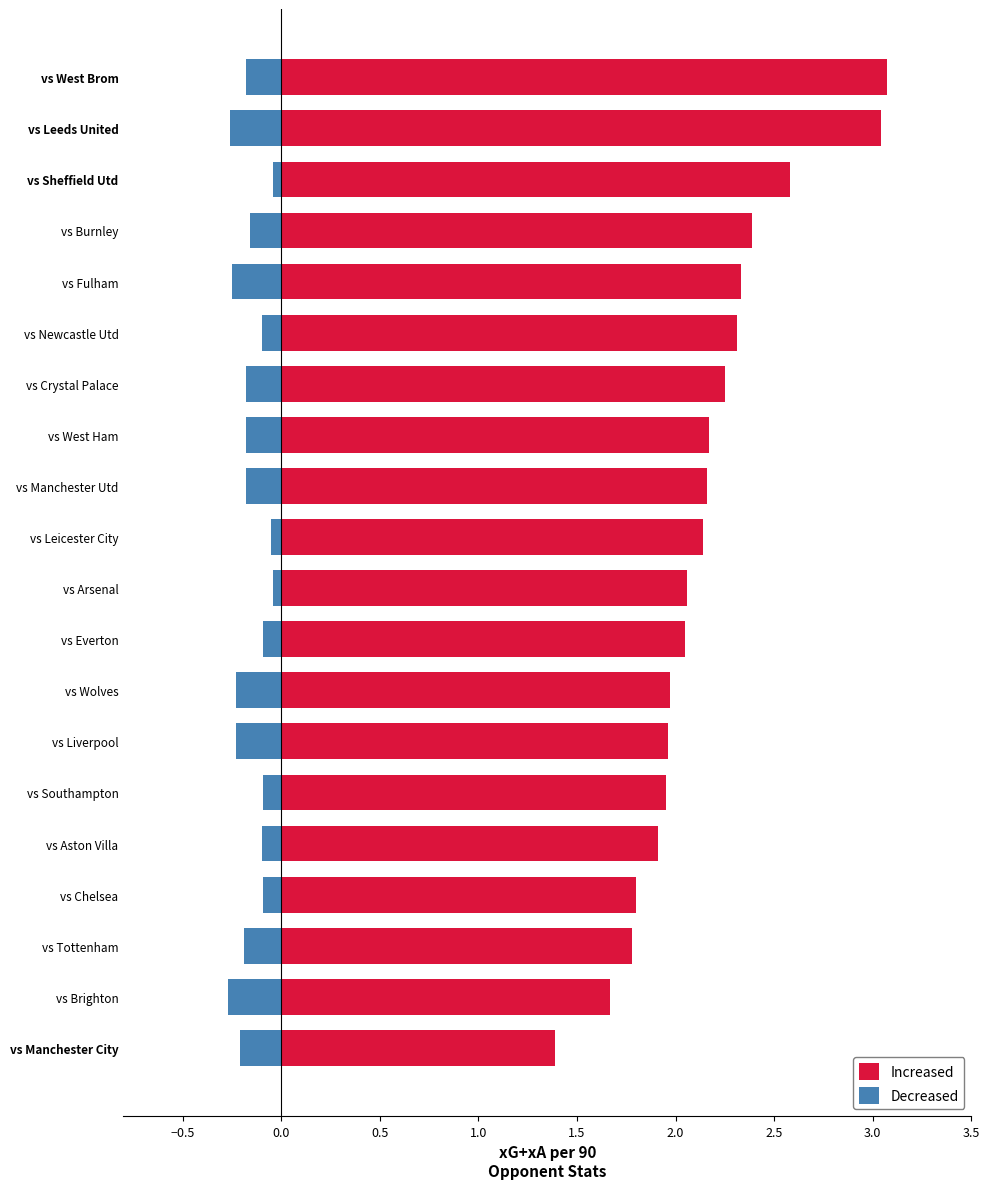

What is the difference between the second highest and minimum values in the Decreased series?

0.2